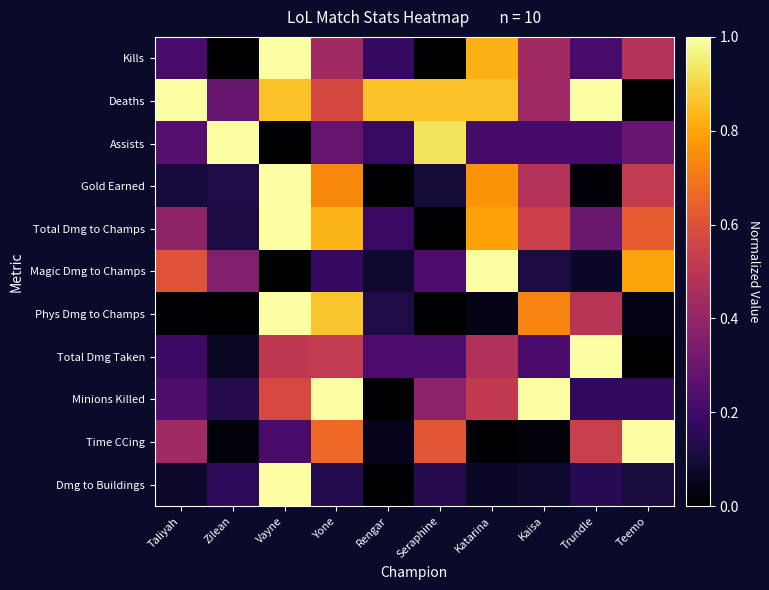

Which label corresponds to the largest value in the chart?

Vayne